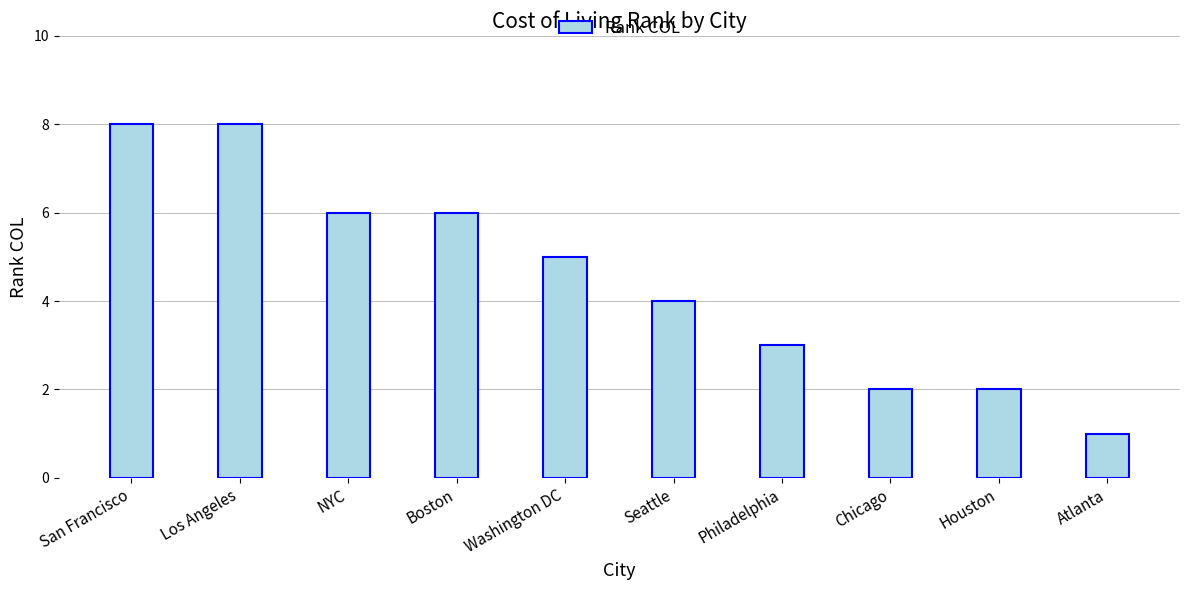

The value at Los Angeles is 8. True or false?

True